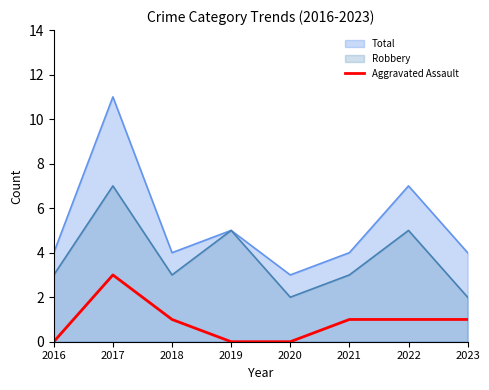

Does the chart display data point markers on the line(s)?

No